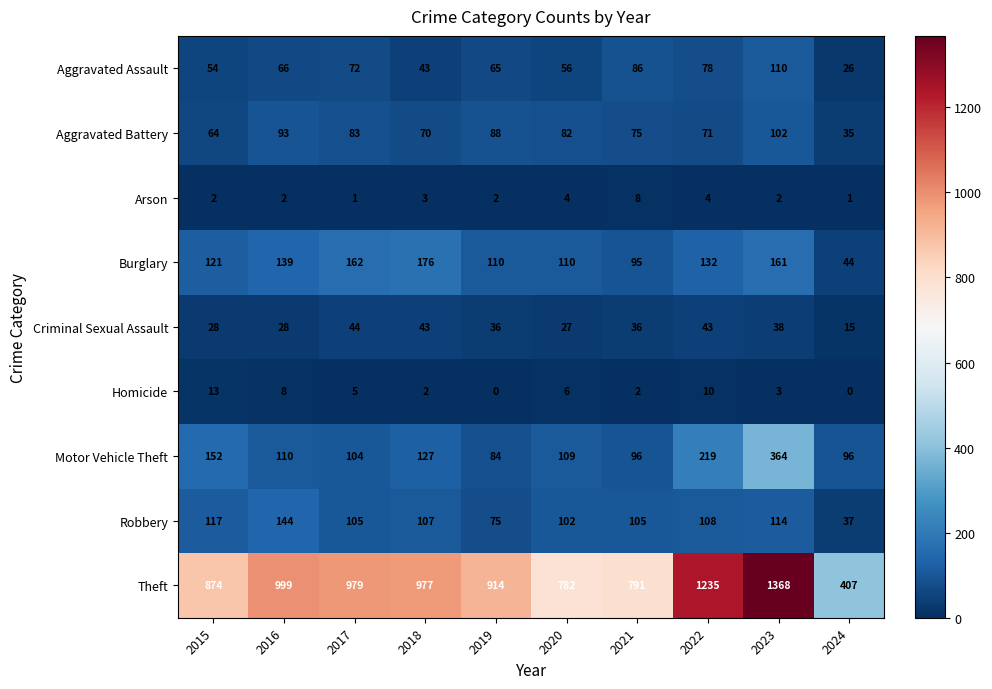

At how many categories does at least one series exceed 453?

9